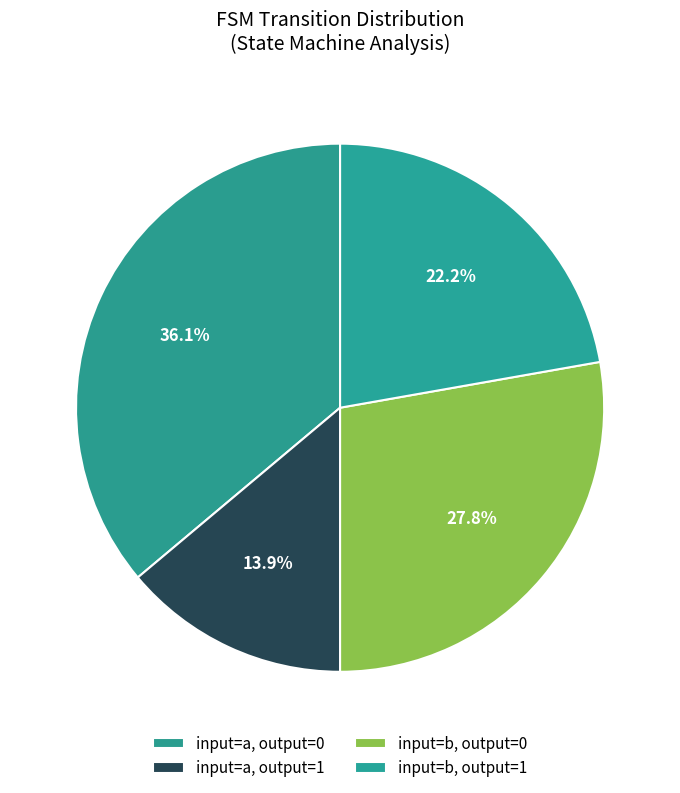

How many segments does this pie chart have?

4